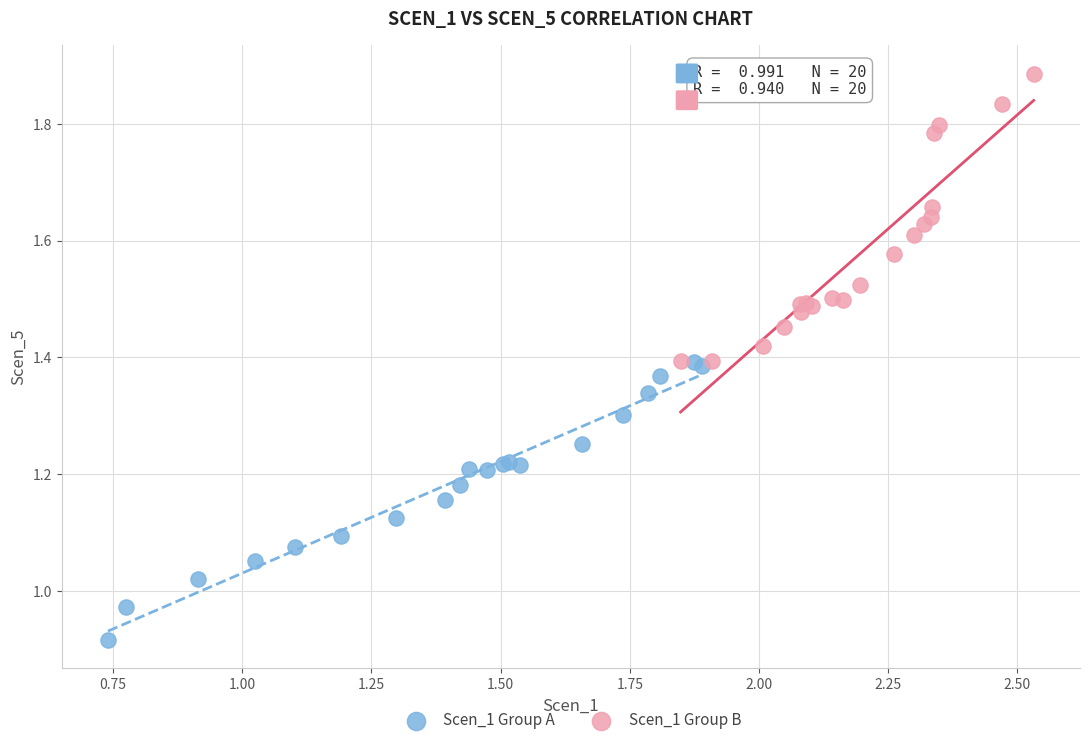

Which series has the widest spread of Y values?

Scen_1 Group B